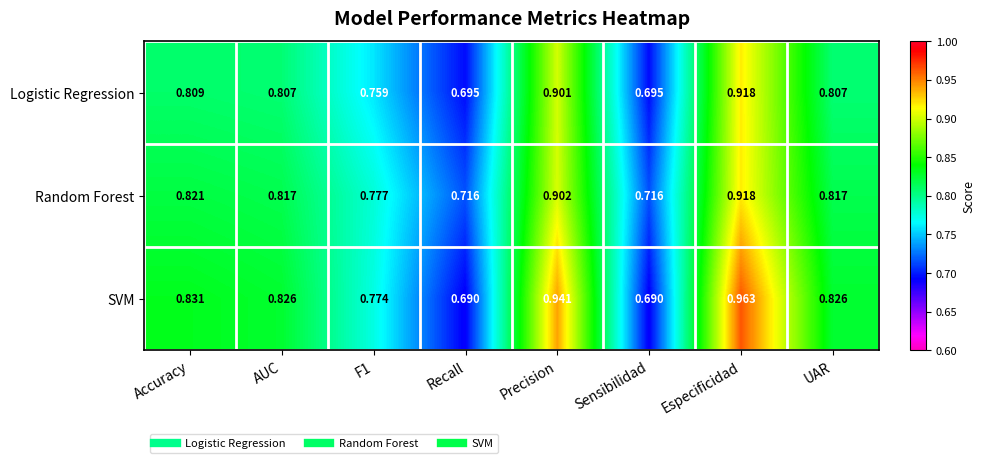

At which label does SVM reach its peak?

Especificidad